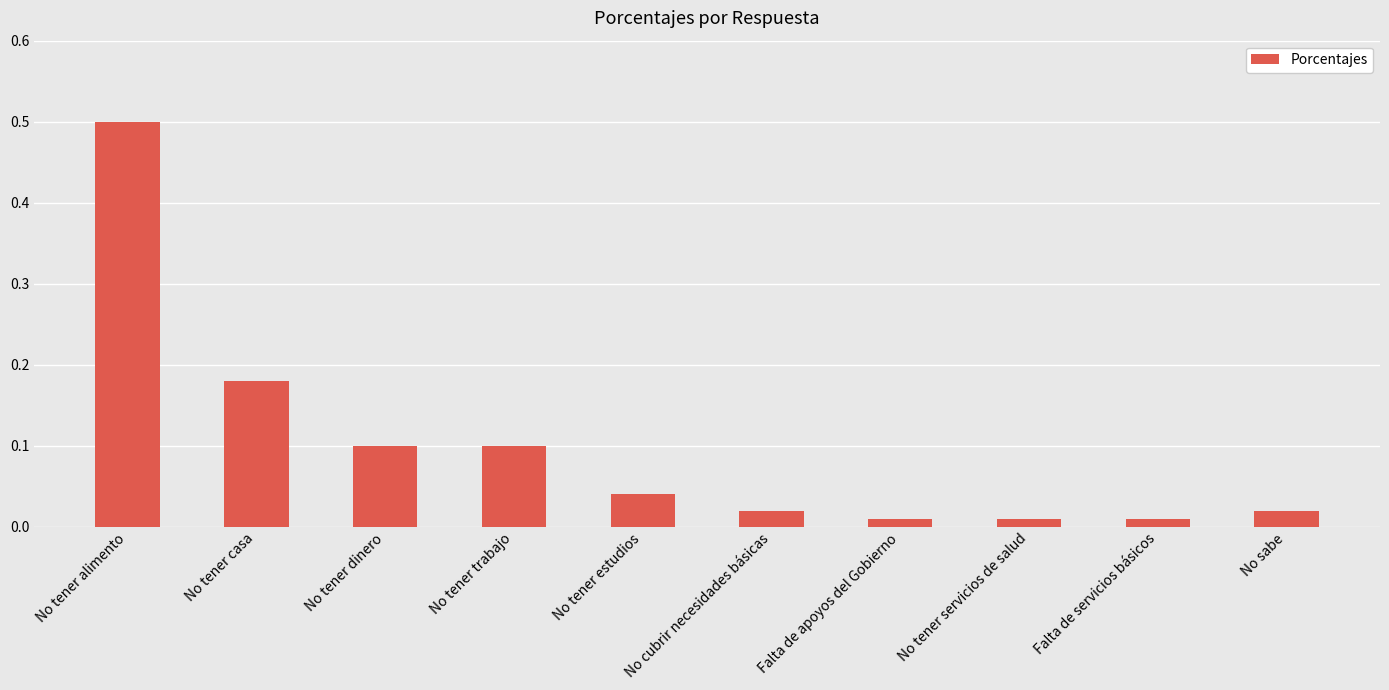

What is the value of the 3rd bar from the left?

0.1